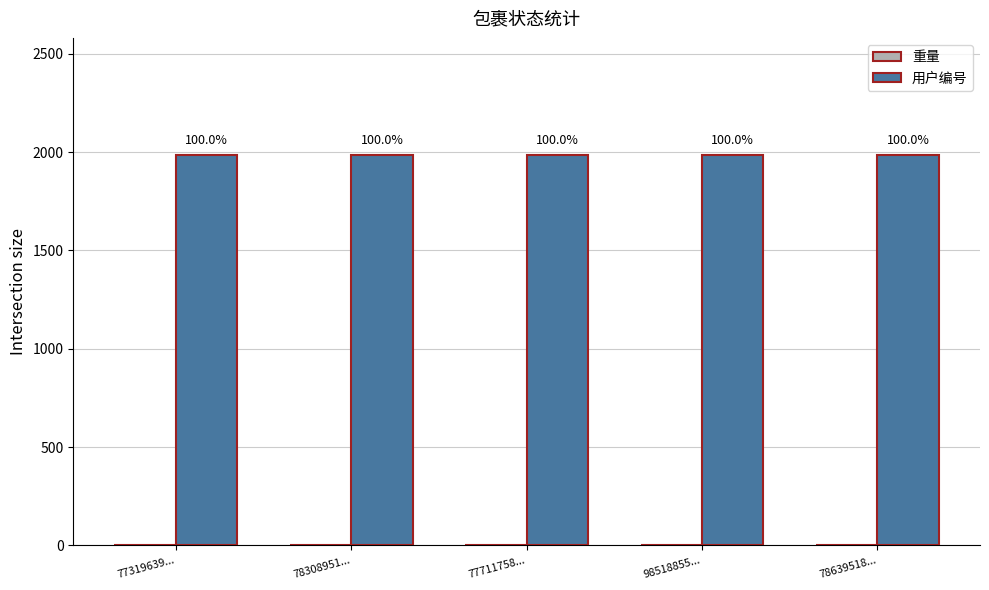

What are all the series names shown in the legend?

重量, 用户编号